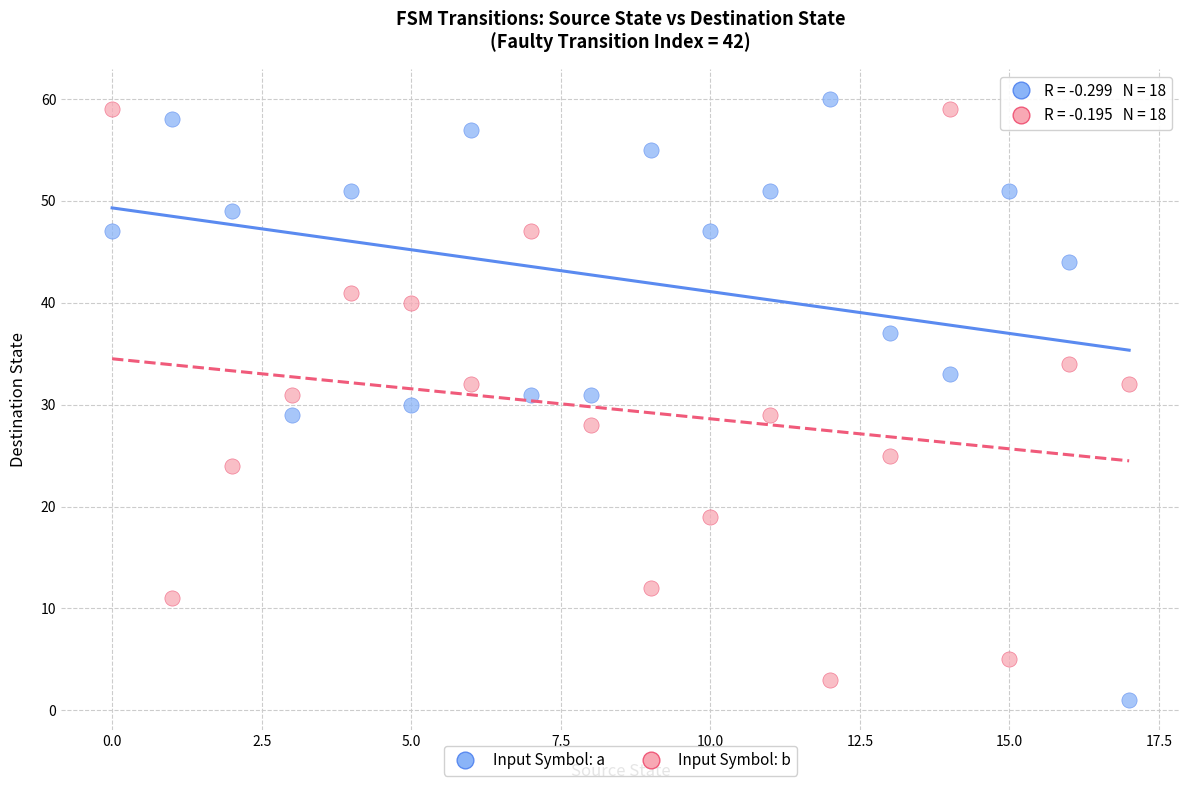

Which series contains the highest Y value?

Input Symbol: a